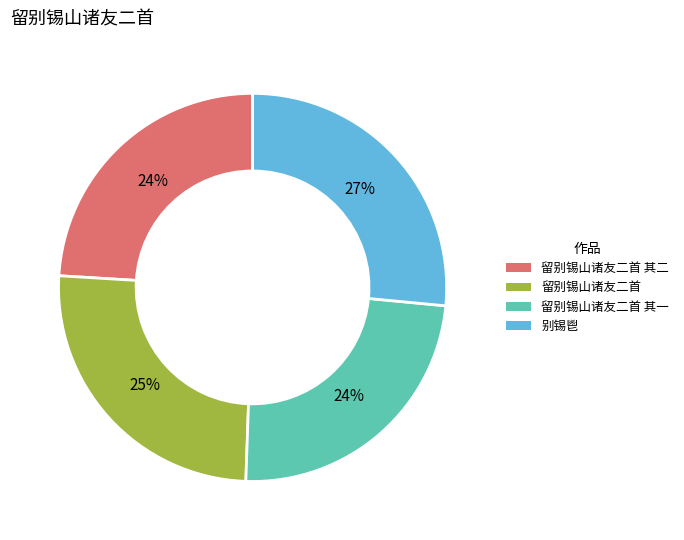

How many slices are in this pie chart?

4